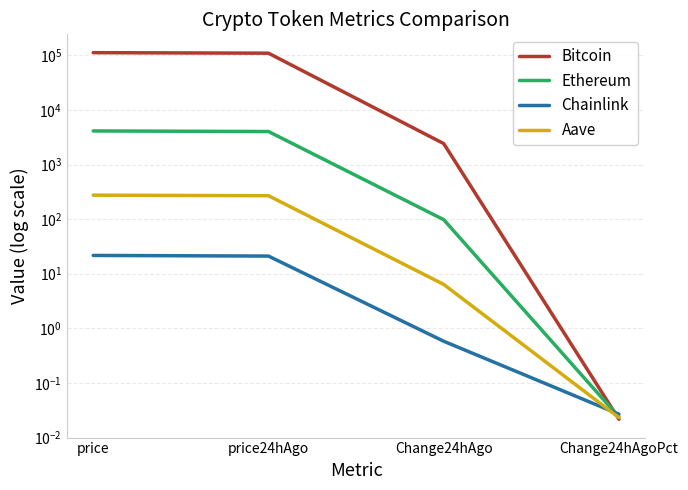

Reading left to right, what are all the values shown in this chart?

Bitcoin: 112120.0	109698.0	2422.0	0.0
Ethereum: 4126.5	4028.7	97.9	0.0
Chainlink: 21.6	21.1	0.6	0.0
Aave: 275.1	268.7	6.4	0.0